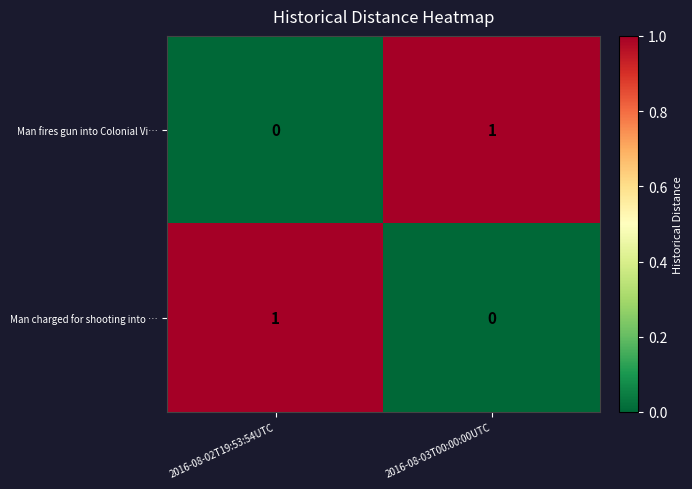

Which category has the lowest value in the Man charged for shooting into … series?

2016-08-03T00:00:00UTC